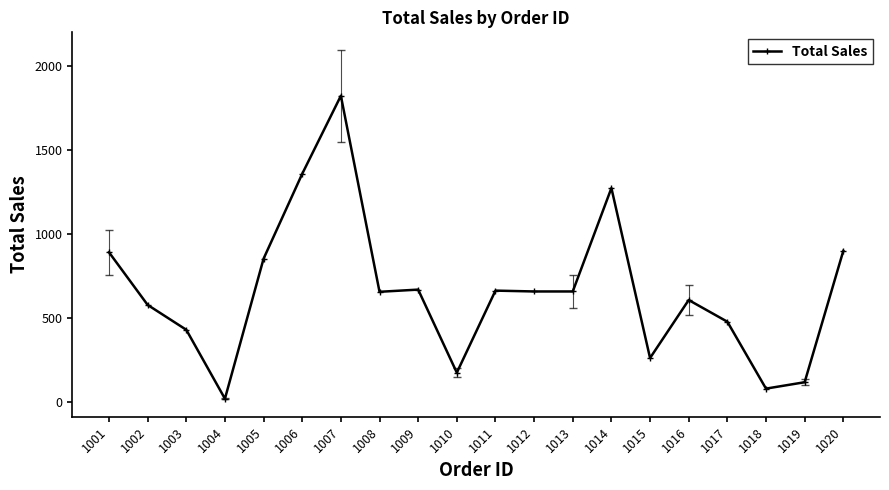

What is the minimum value shown in the chart?

22